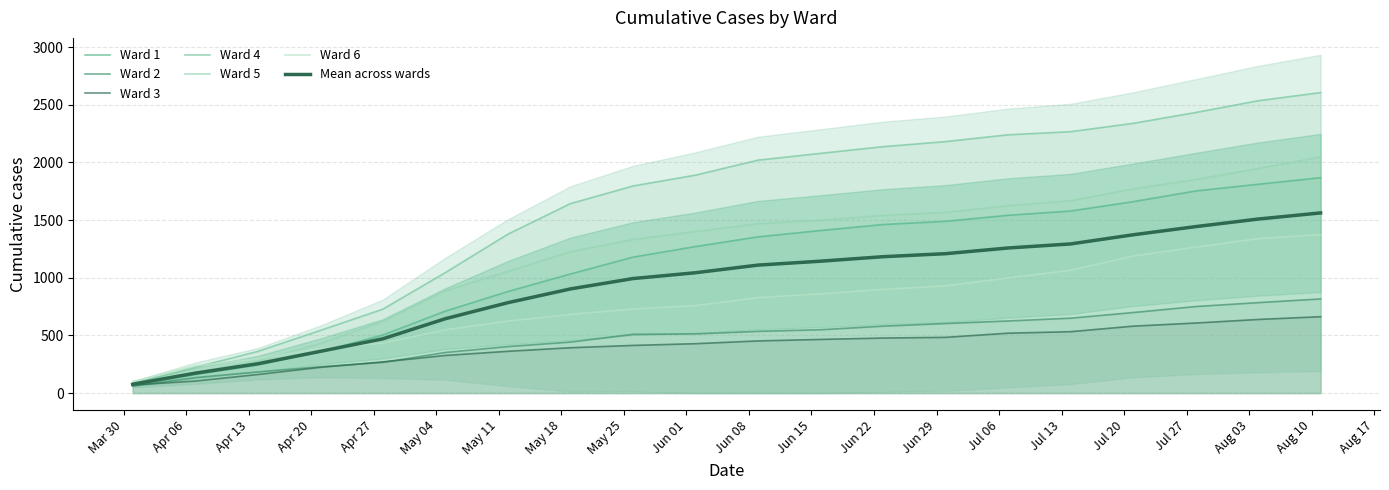

How many distinct data groups are displayed?

6